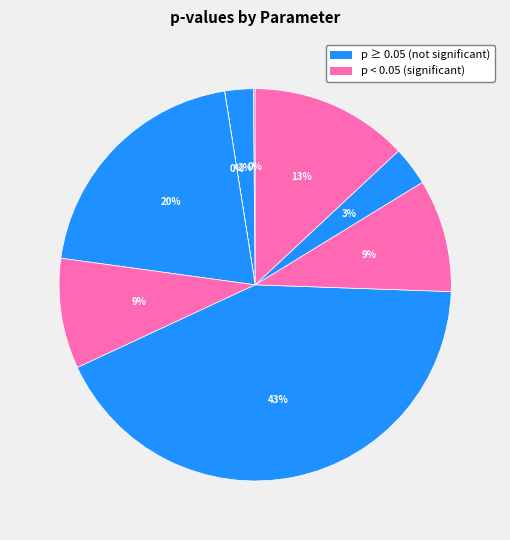

To the nearest percent, what is the difference between the largest and smallest slice percentages?

43%